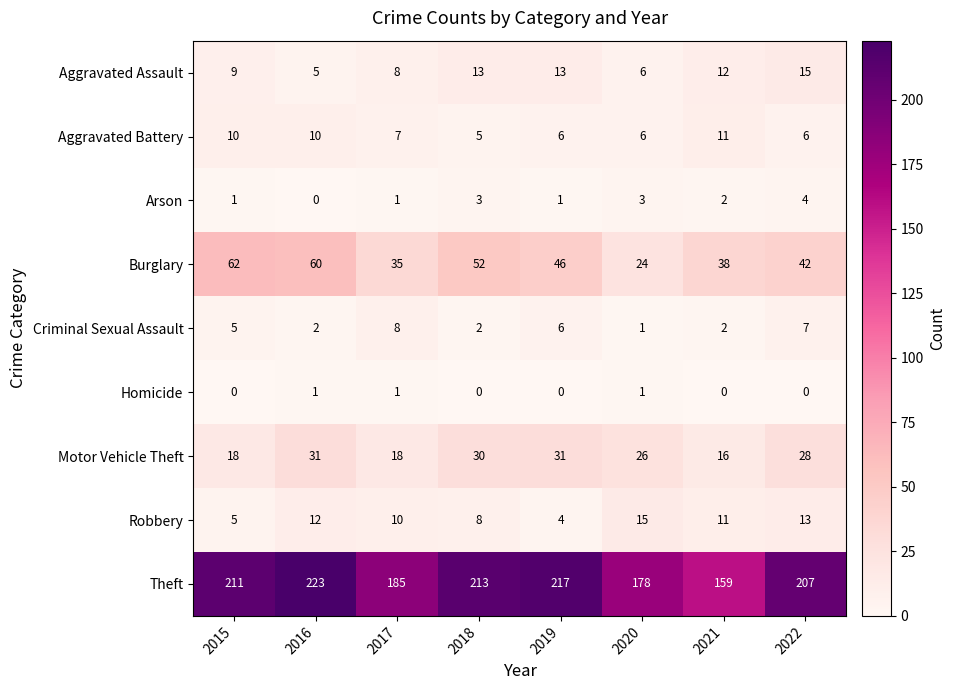

Which series has the largest total across all categories?

Theft